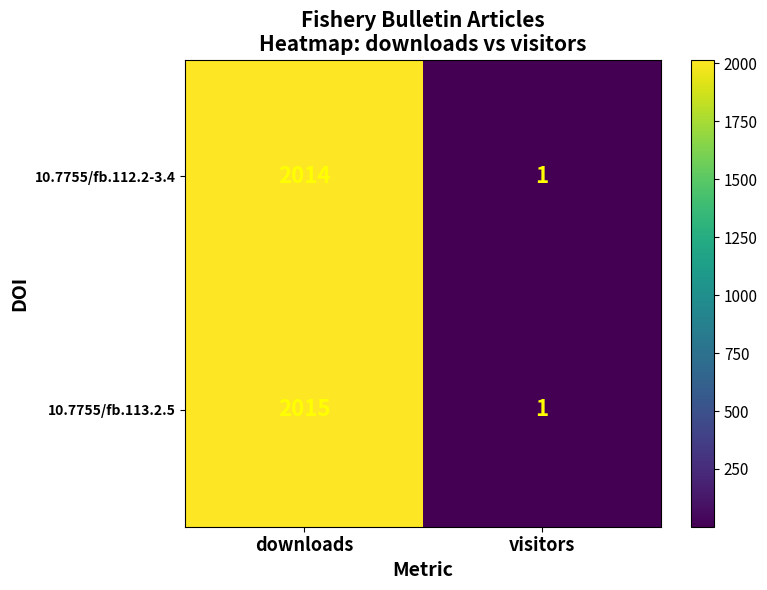

What is the difference between the maximum and minimum values in the 10.7755/fb.112.2-3.4 series?

2013